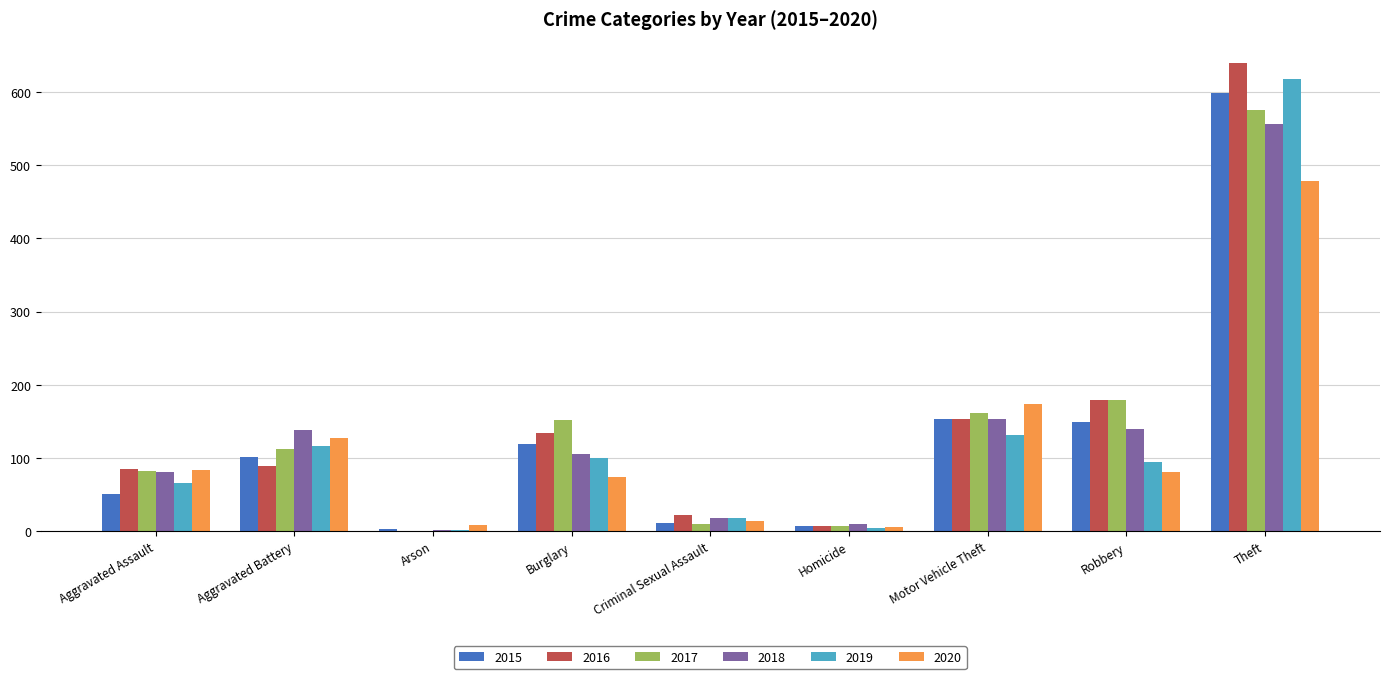

What is the sum of the 2015 values at Motor Vehicle Theft and Robbery?

303